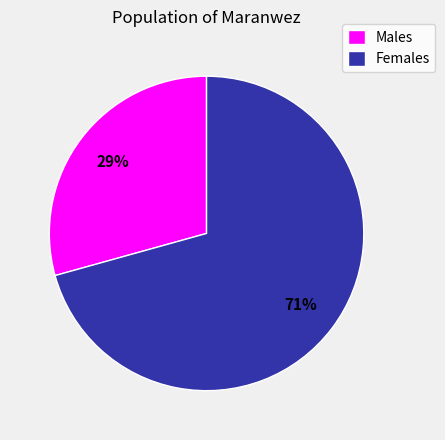

To the nearest percent, what is the average slice percentage?

50%